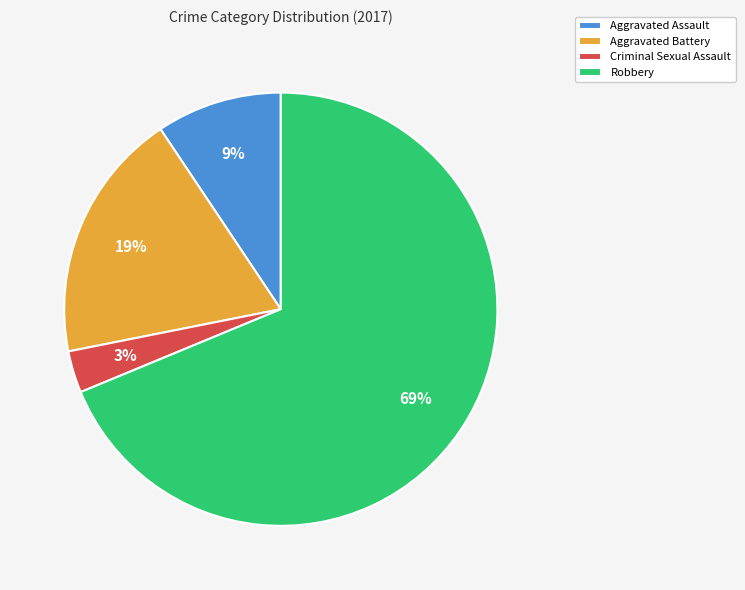

True or false: Aggravated Battery accounts for 19% of the total.

True